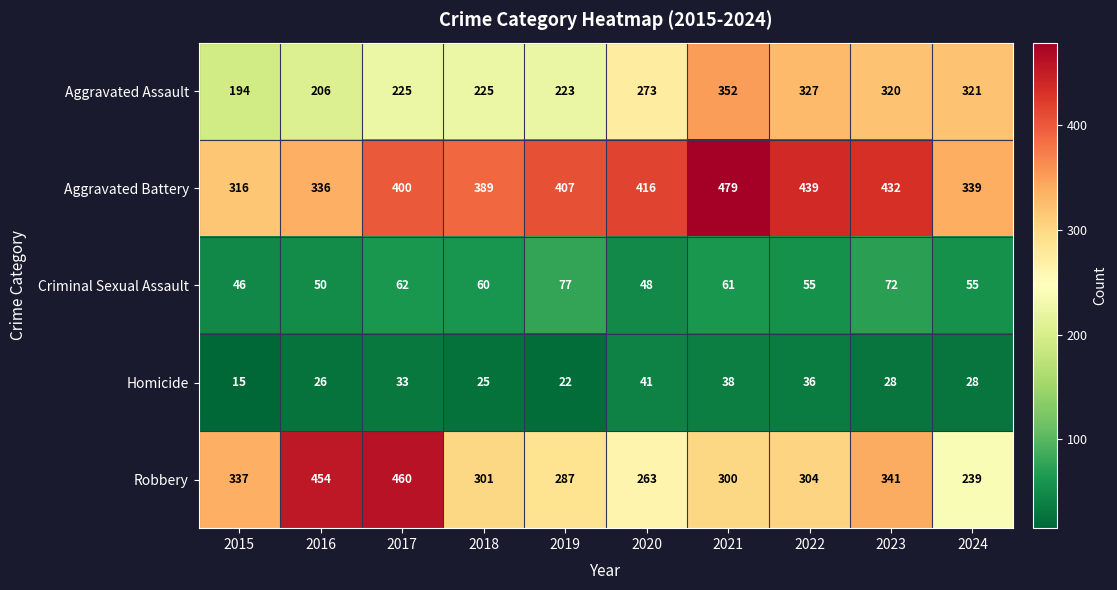

Which series has the largest total across all categories?

Aggravated Battery